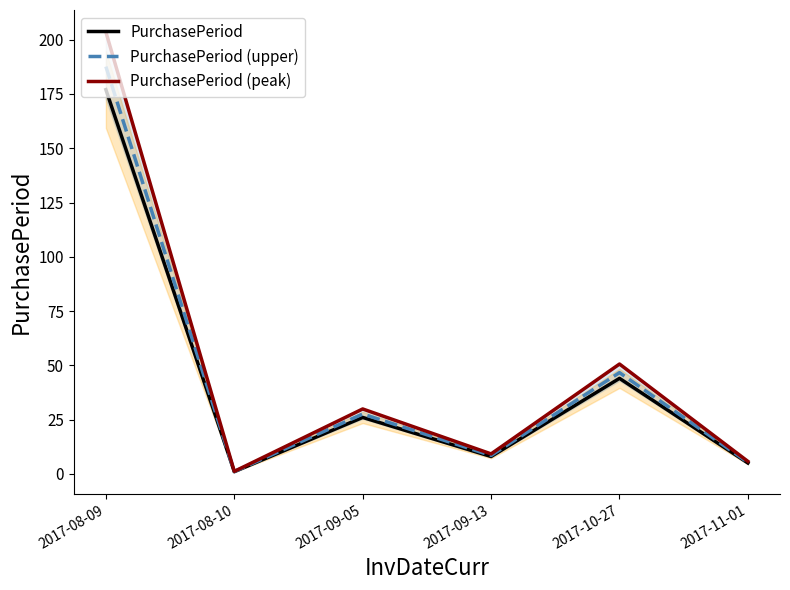

What is the maximum value shown in the chart?

203.5